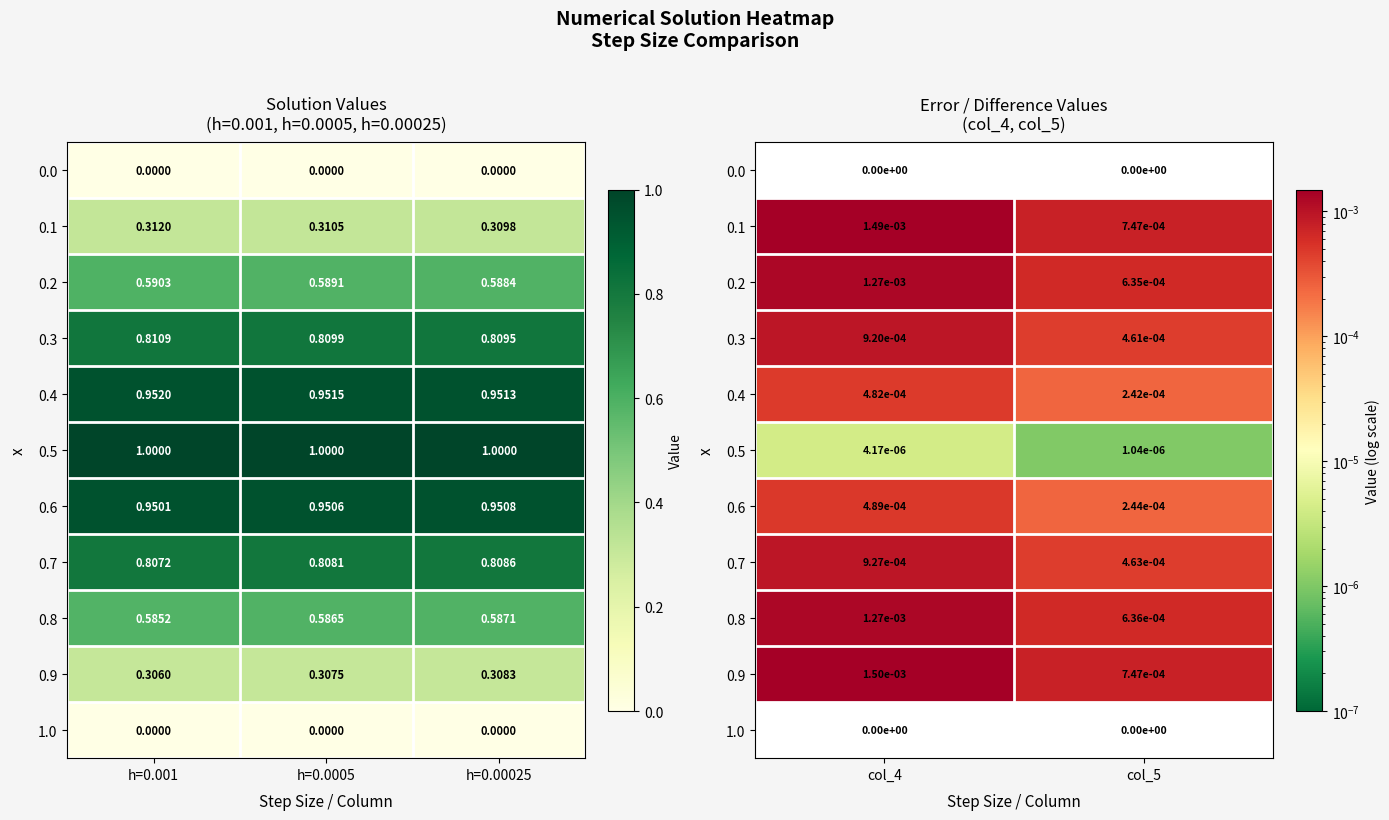

Which category has the lowest value across all series?

col_4